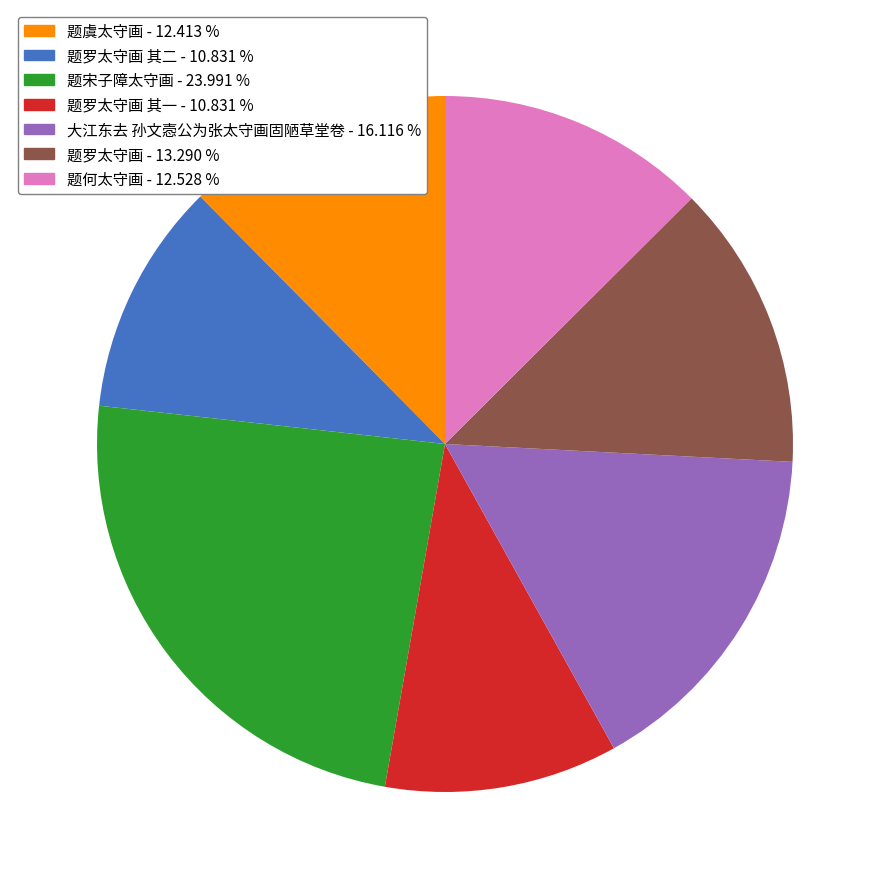

Is there a majority slice in this chart?

No